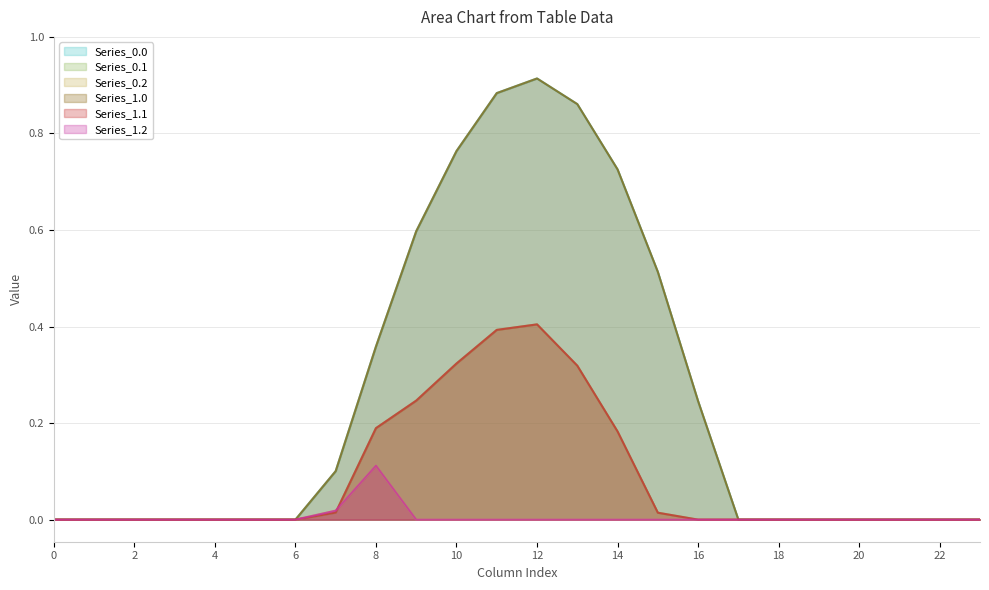

What is the average value of the Series_0.1 series?

0.1